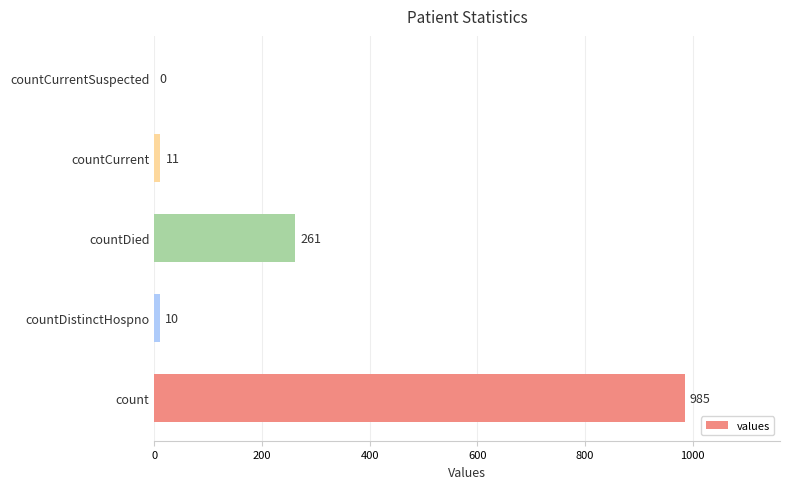

How many data points does each series have?

5